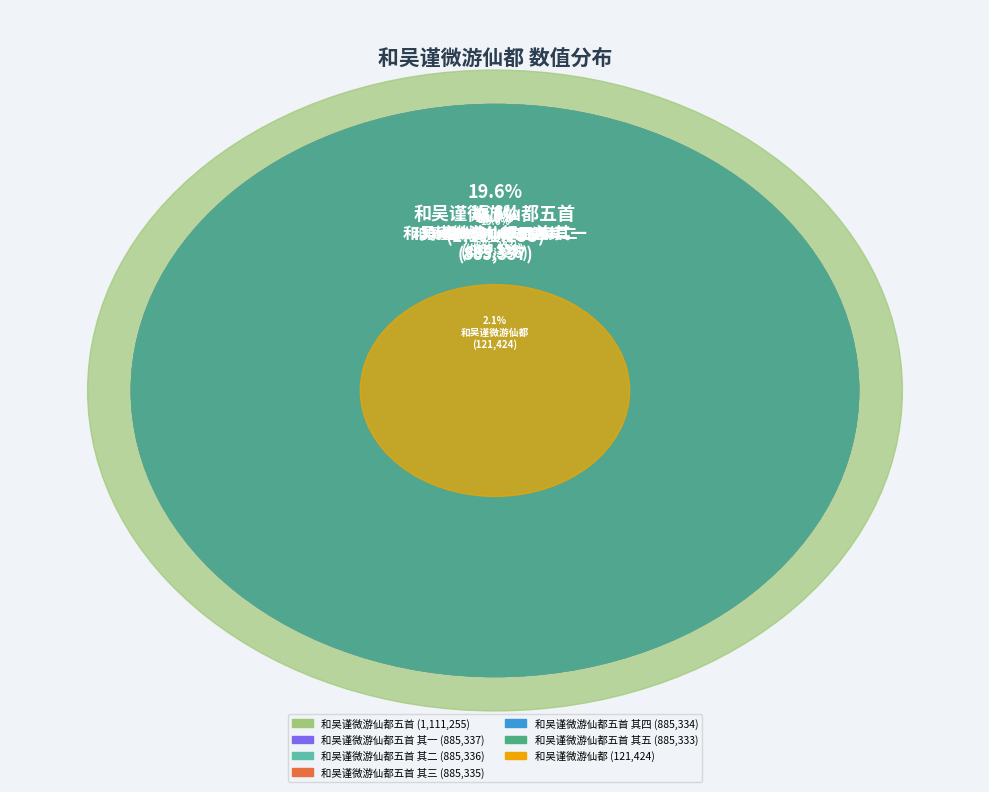

Rank the categories by value from lowest to highest.

和吴谨微游仙都, 和吴谨微游仙都五首 其五, 和吴谨微游仙都五首 其四, 和吴谨微游仙都五首 其三, 和吴谨微游仙都五首 其二, 和吴谨微游仙都五首 其一, 和吴谨微游仙都五首